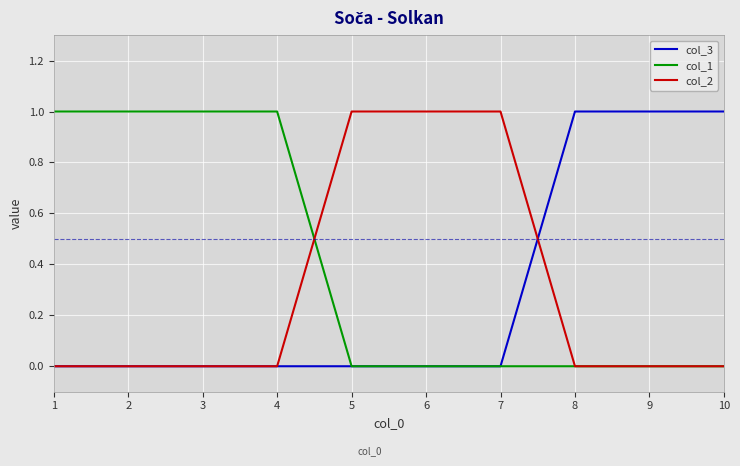

What is the maximum value for col_3?

1